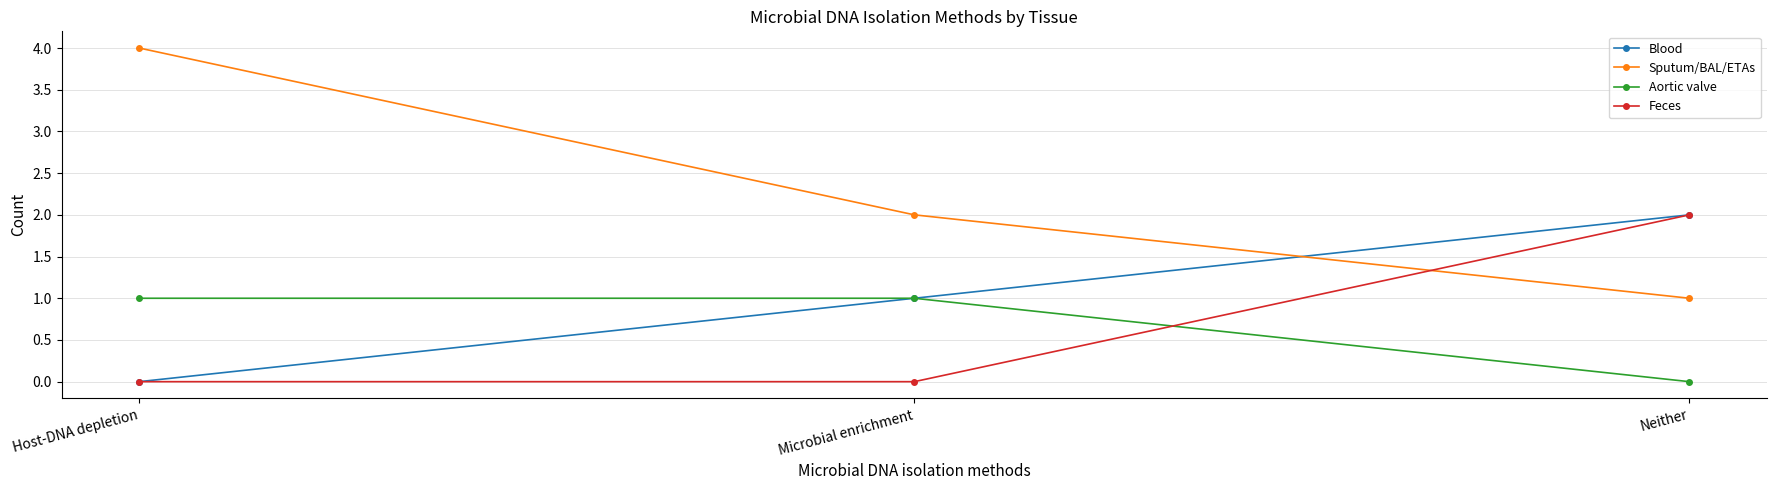

What is the spread (max minus min) of values at Microbial enrichment?

2